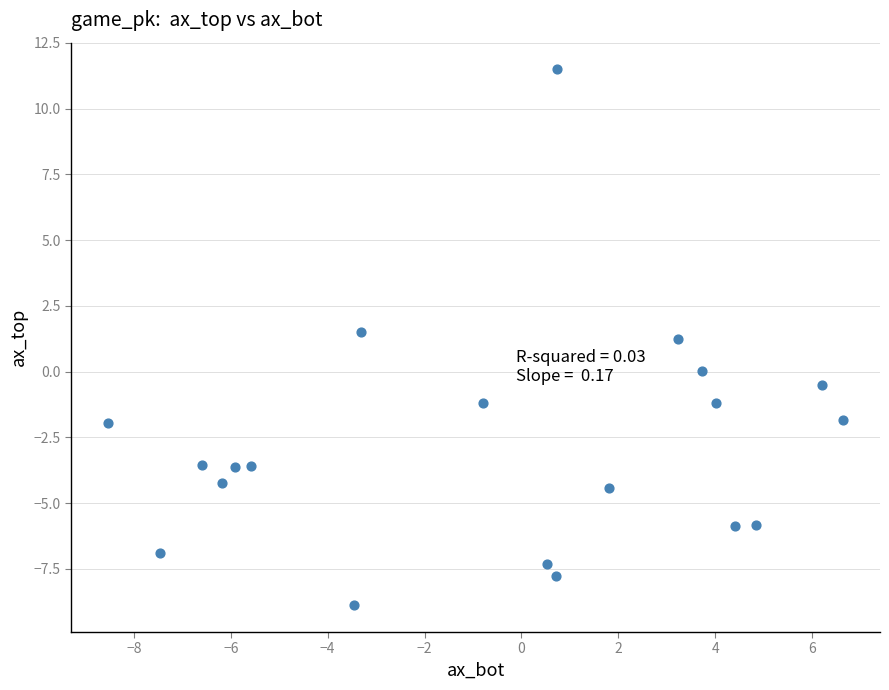

What is the range of Y values (max minus min)?

20.4